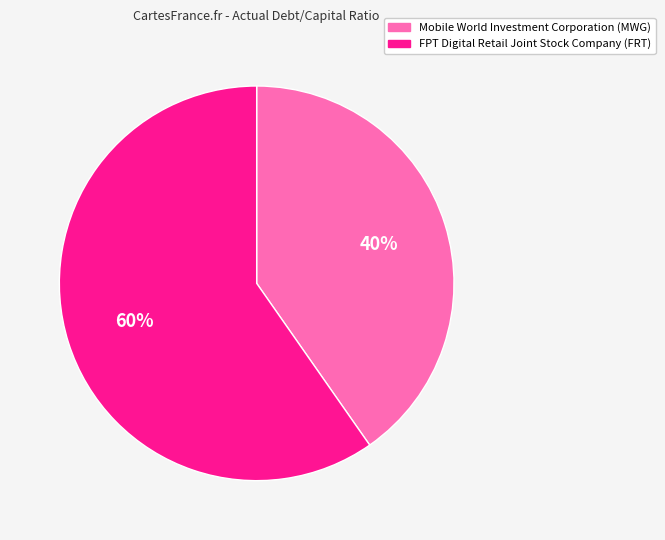

Rank the categories by value from lowest to highest.

Mobile World Investment Corporation (MWG), FPT Digital Retail Joint Stock Company (FRT)